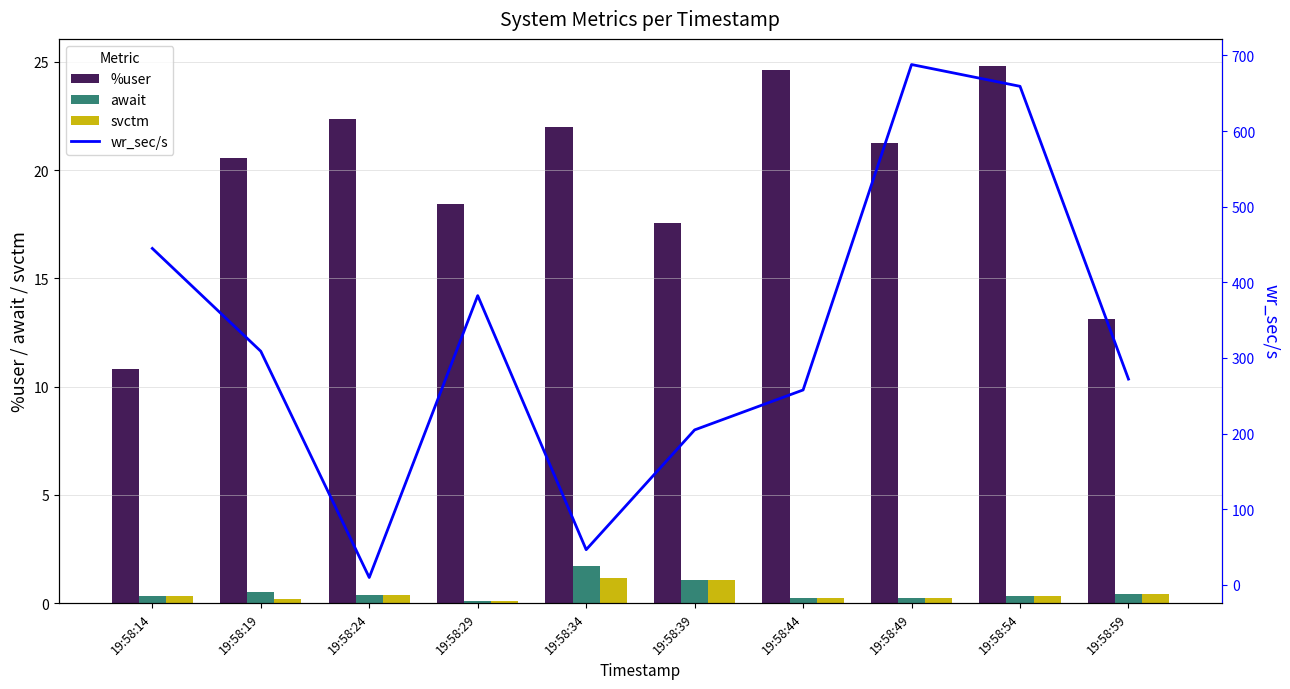

What is the average value of the await series?

0.5